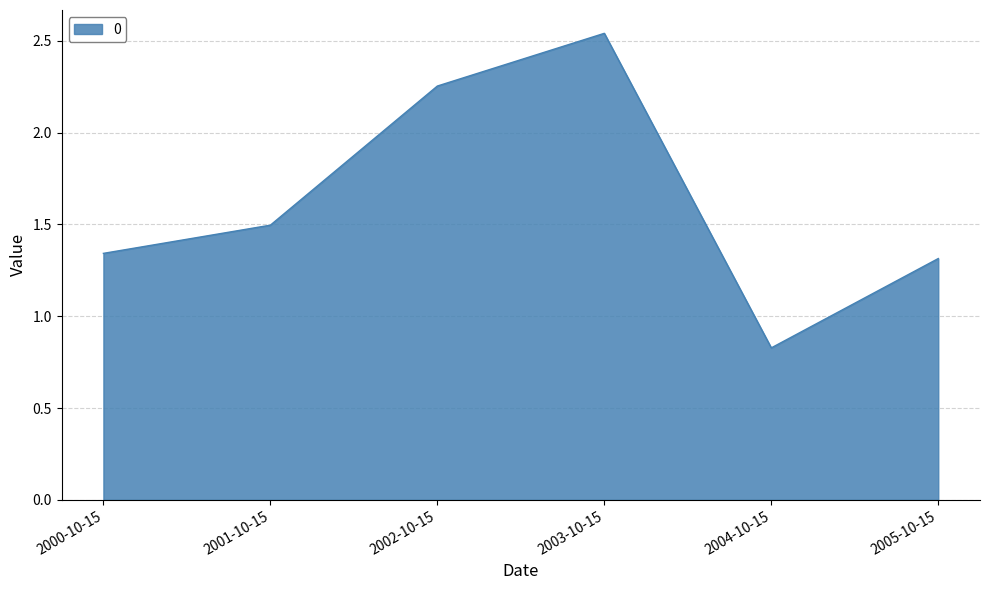

Where does the data first go above 1?

2000-10-15